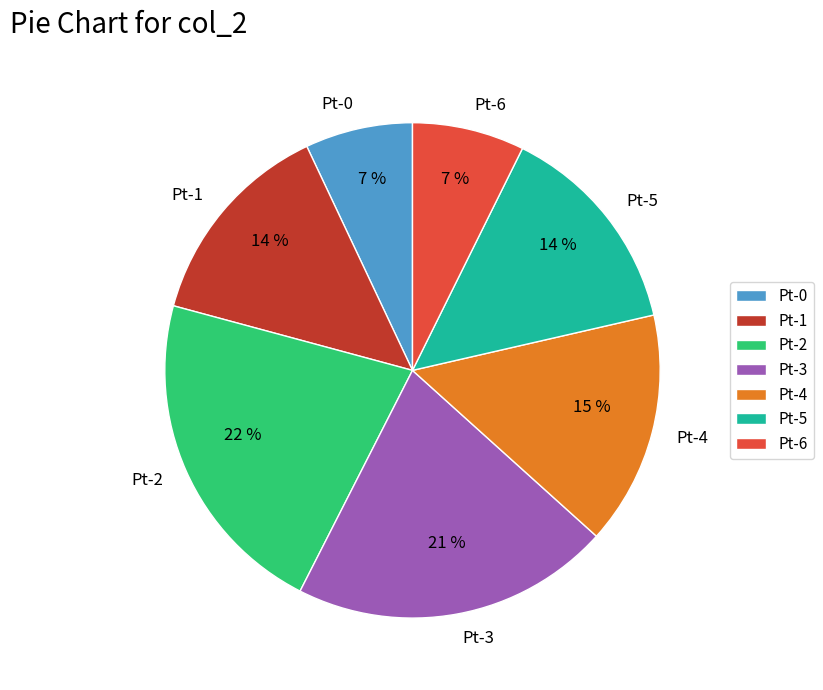

To the nearest percent, what portion does Pt-5 represent?

14%